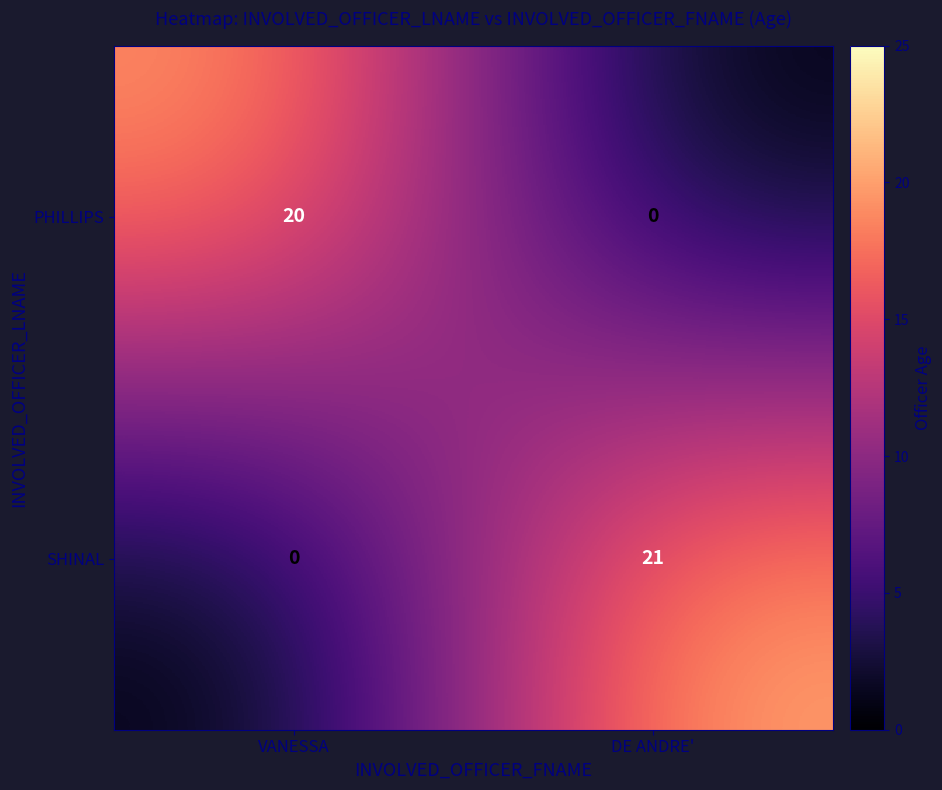

Where is SHINAL nearest to the value 10?

VANESSA